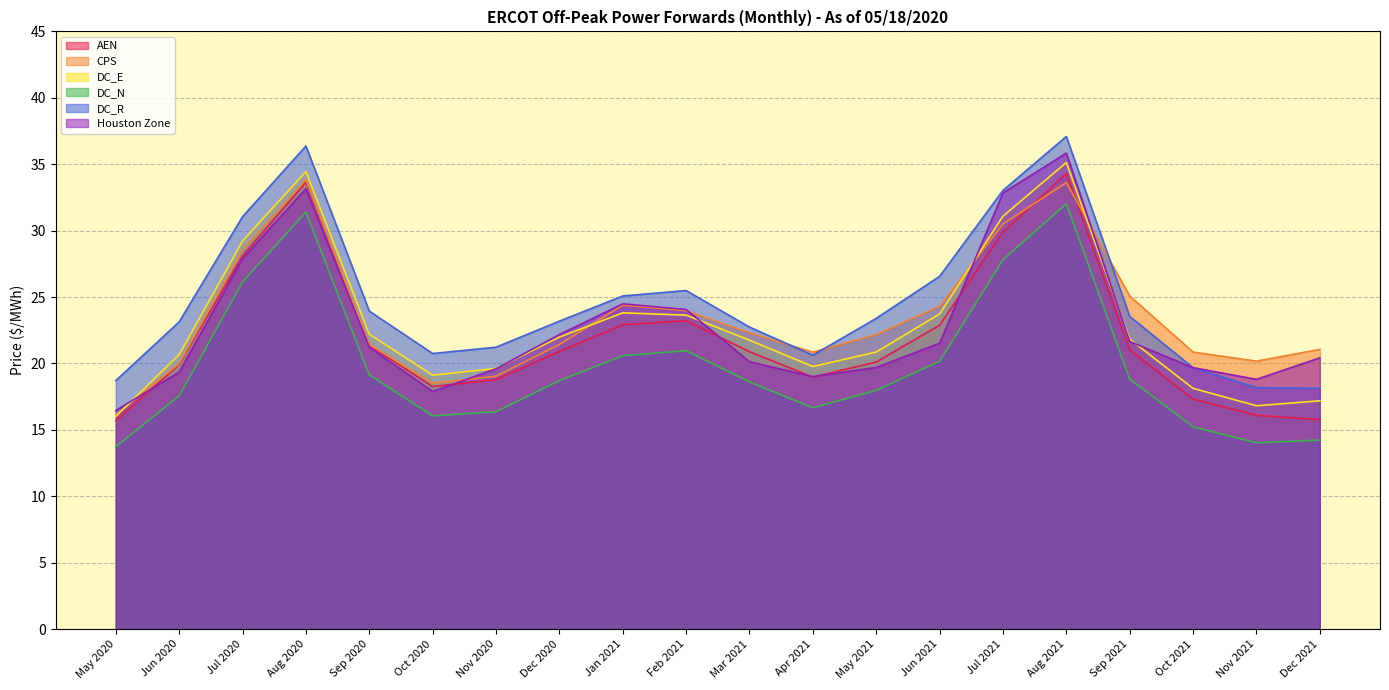

How many values in the CPS series are below 22?

10